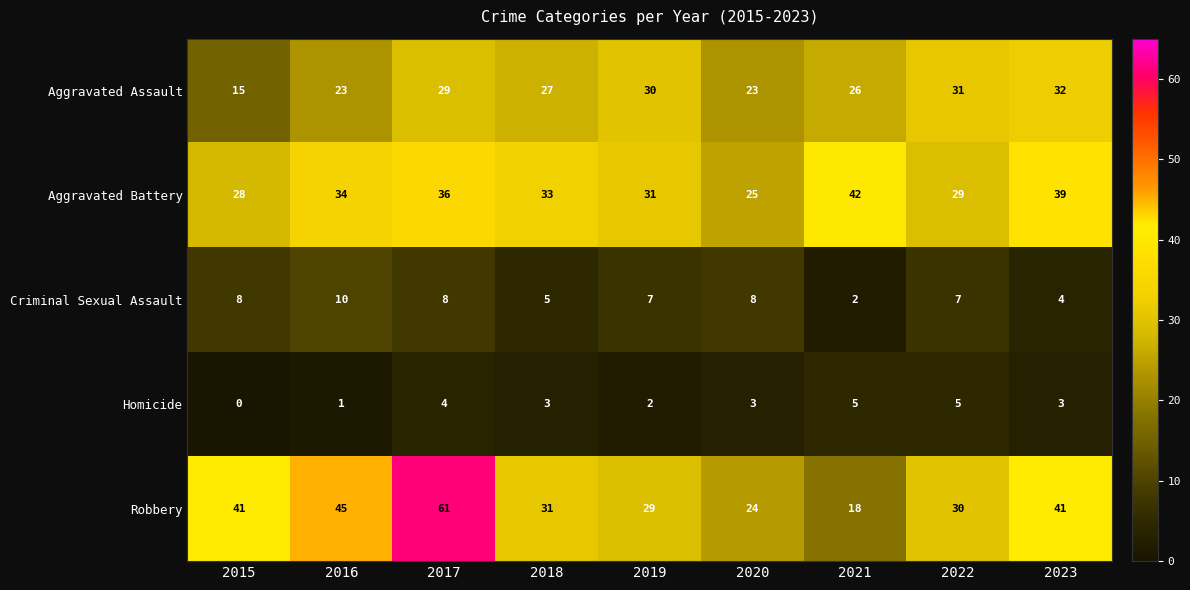

Which series has the largest range (max minus min)?

Robbery